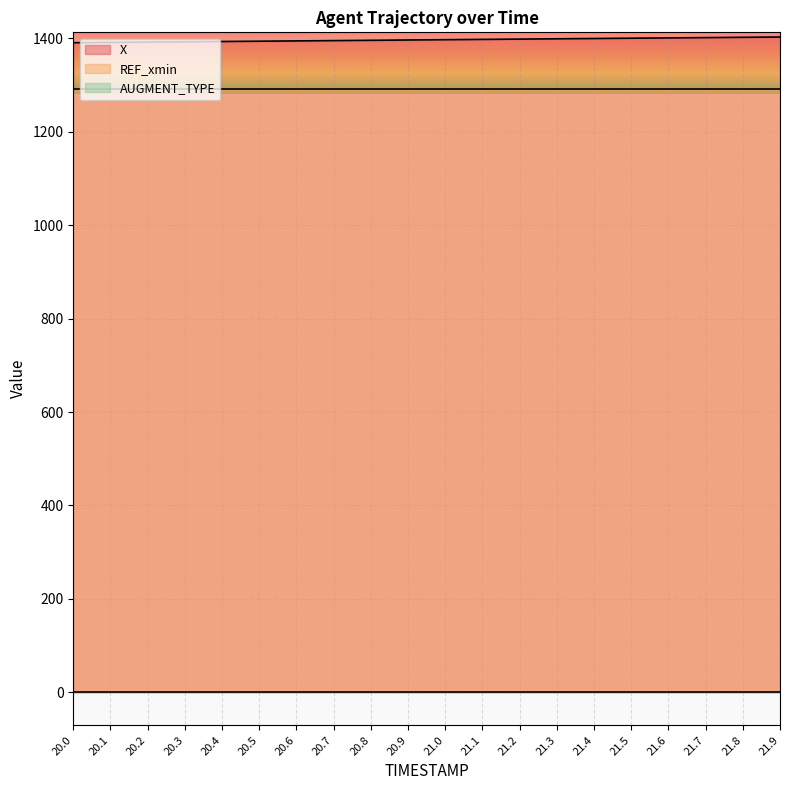

True or false: AUGMENT_TYPE has more than 2 interior local peaks.

False